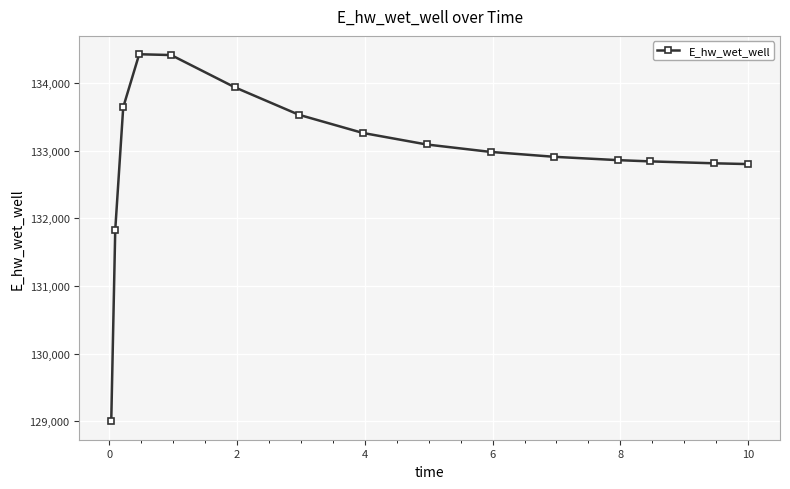

What is the smallest value displayed?

128996.5